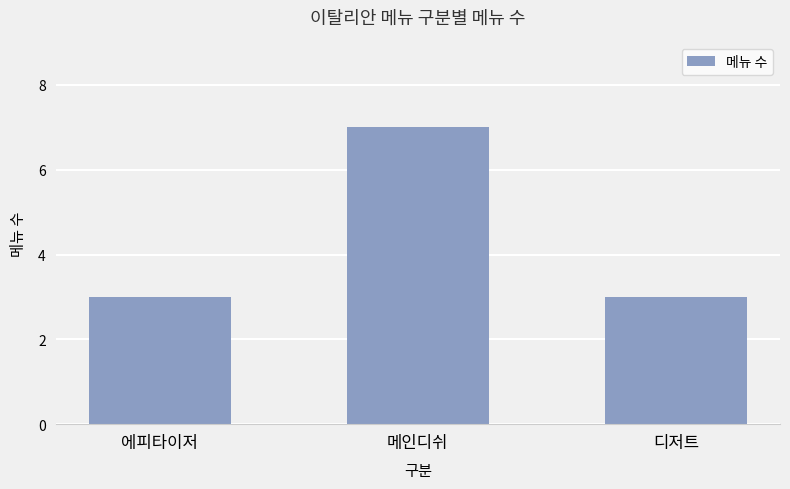

Approximately how many times larger is the value at 에피타이저 compared to 메인디쉬?

0.4